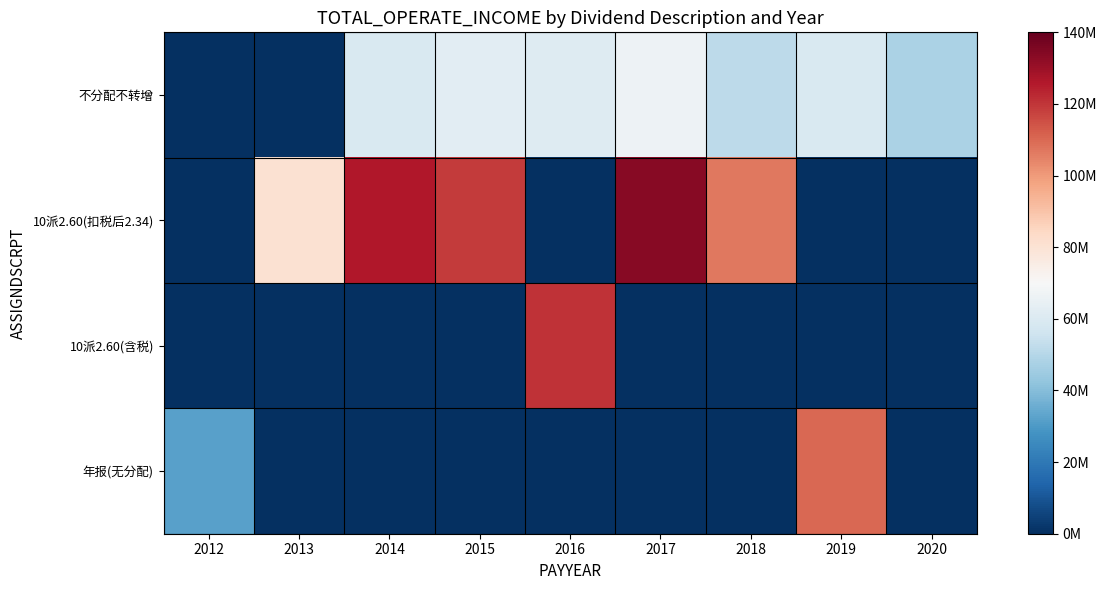

Reading right to left, list all the values displayed in this chart.

不分配不转增: 2020=47774511.8	2019=59313459.6	2018=51709668.0	2017=66313973.5	2016=60790472.0	2015=62438550.2	2014=59122658.0	2013=0.0	2012=0.0
10派2.60(扣税后2.34): 2020=0.0	2019=0.0	2018=106877172.2	2017=133775602.2	2016=0.0	2015=118822536.4	2014=126019229.7	2013=80731193.2	2012=0.0
10派2.60(含税): 2020=0.0	2019=0.0	2018=0.0	2017=0.0	2016=120381870.0	2015=0.0	2014=0.0	2013=0.0	2012=0.0
年报(无分配): 2020=0.0	2019=110168648.6	2018=0.0	2017=0.0	2016=0.0	2015=0.0	2014=0.0	2013=0.0	2012=31858590.1